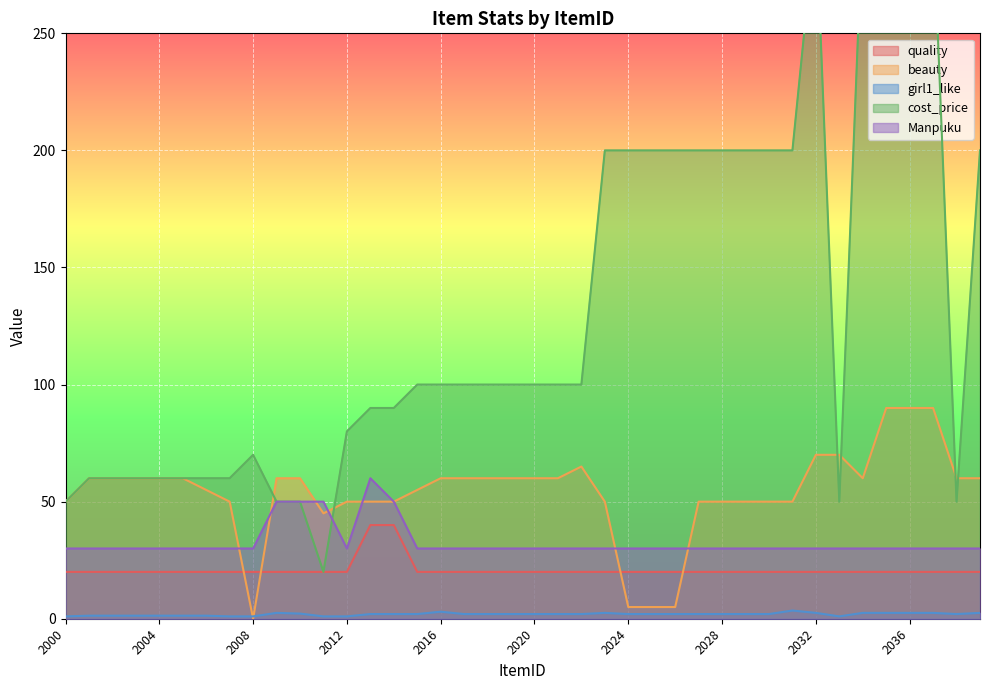

Is it true that Manpuku equals 30.0 at 2037?

True